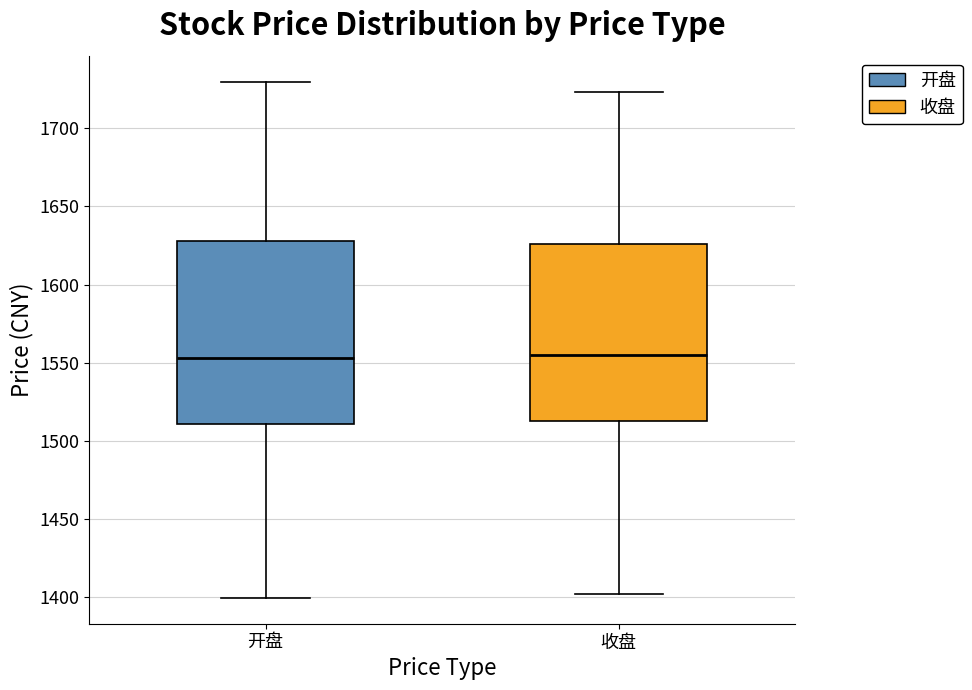

Where does the median line of the box for 收盘 sit on the y-axis? The values are not printed on the chart, so give them approximately, as read against the axis.

1555